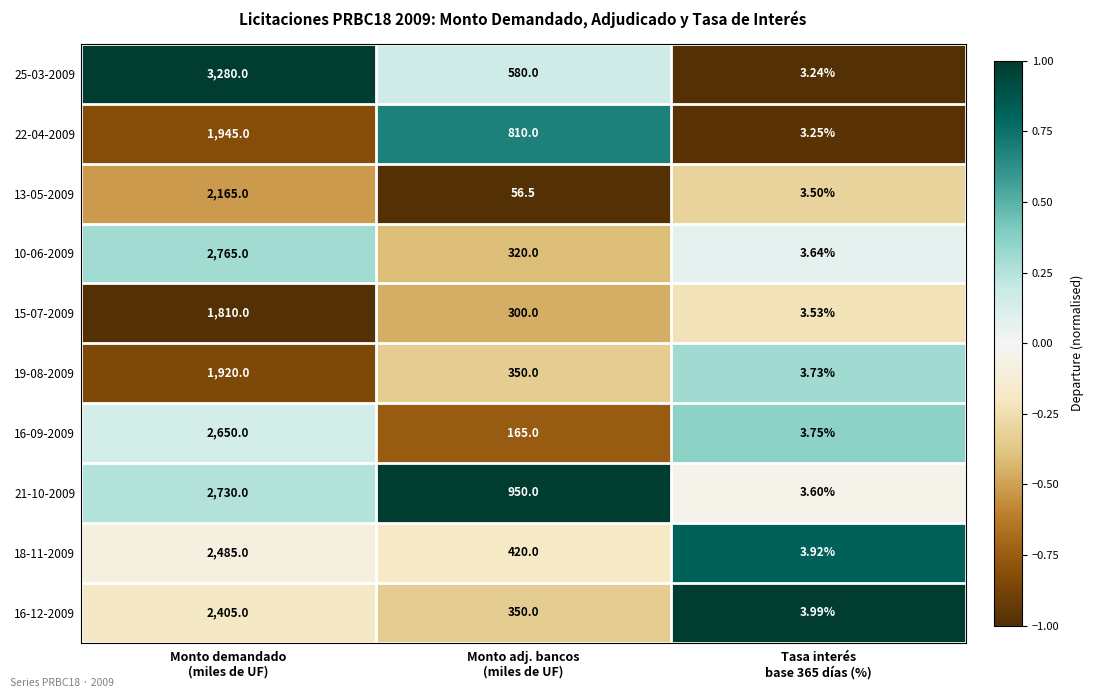

Which series has the widest spread of values?

25-03-2009